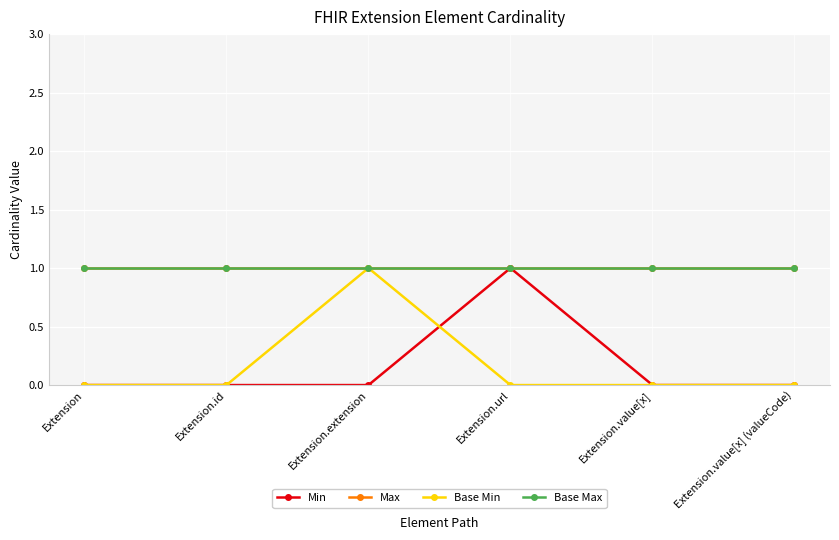

Reading left to right, list all the values displayed in this chart.

Min: Extension=0	Extension.id=0	Extension.extension=0	Extension.url=1	Extension.value[x]=0	Extension.value[x] (valueCode)=0
Max: Extension=1	Extension.id=1	Extension.extension=1	Extension.url=1	Extension.value[x]=1	Extension.value[x] (valueCode)=1
Base Min: Extension=0	Extension.id=0	Extension.extension=1	Extension.url=0	Extension.value[x]=0	Extension.value[x] (valueCode)=0
Base Max: Extension=1	Extension.id=1	Extension.extension=1	Extension.url=1	Extension.value[x]=1	Extension.value[x] (valueCode)=1